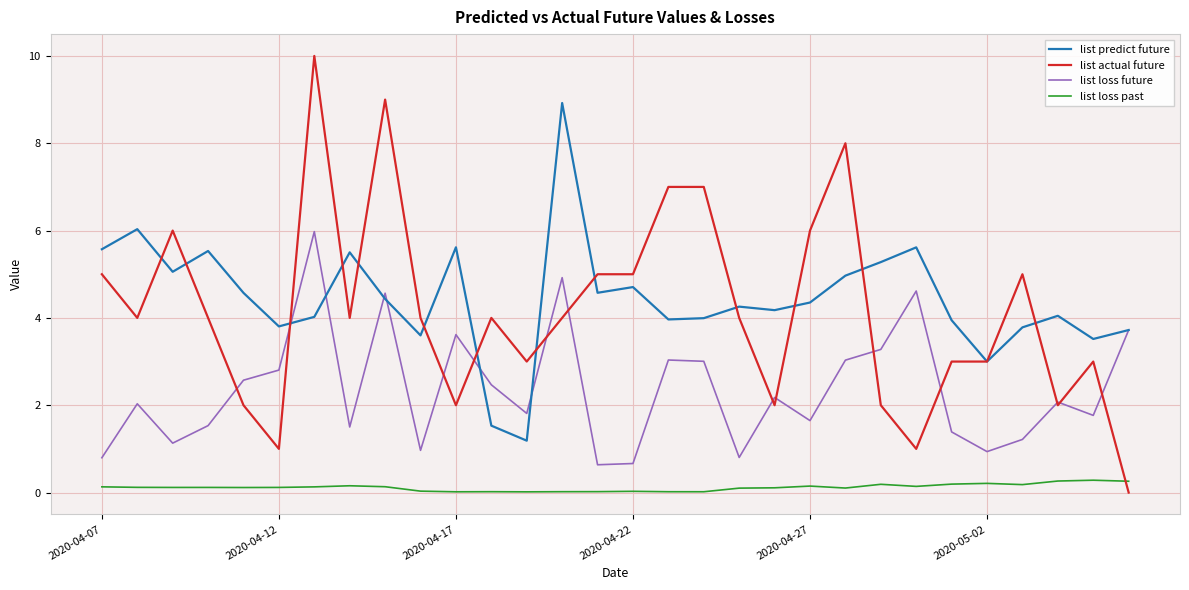

How many times do list predict future and list actual future cross each other?

14